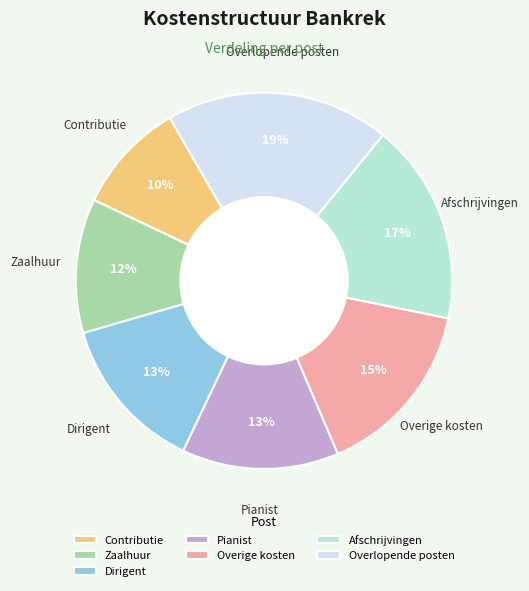

To the nearest percent, what is the combined percentage of Zaalhuur and Dirigent?

25%